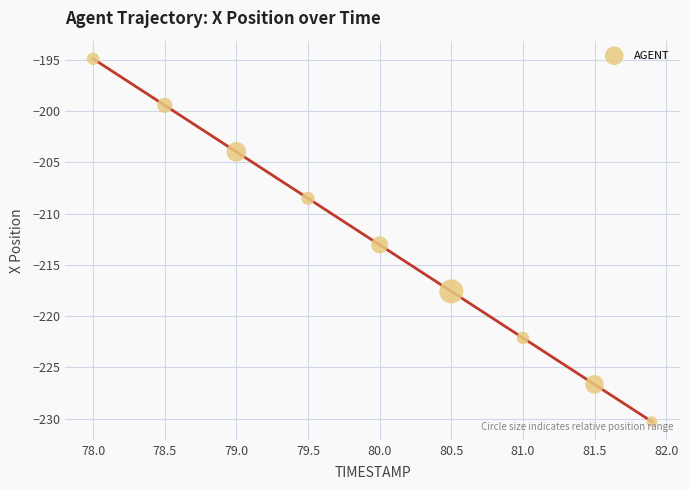

What is the range of Y values (max minus min)?

35.4